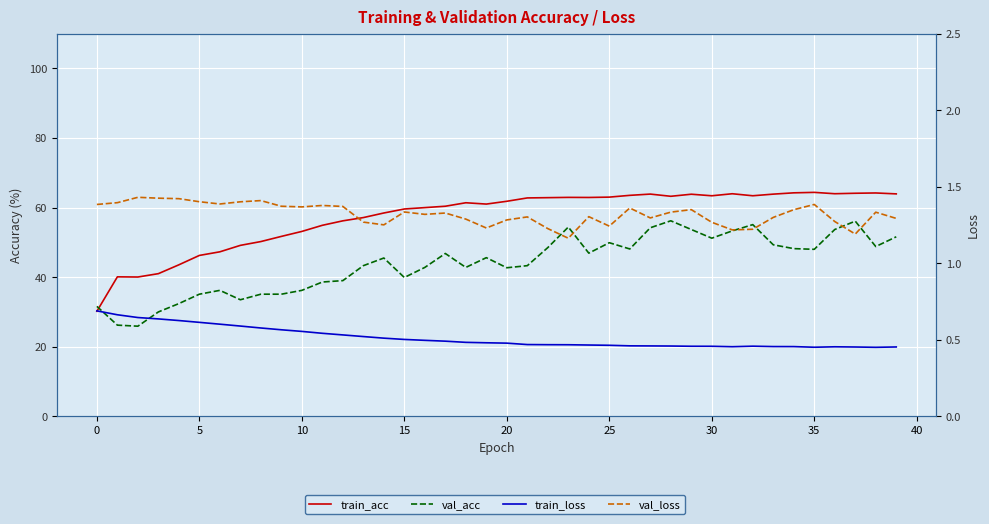

Which series has the largest total across all categories?

train_acc